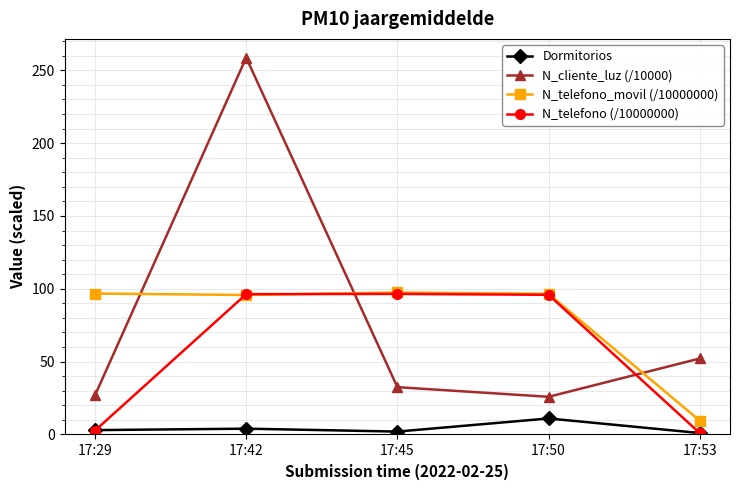

What is the value of the N_telefono (/10000000) point at the 4th from the left?

95.9